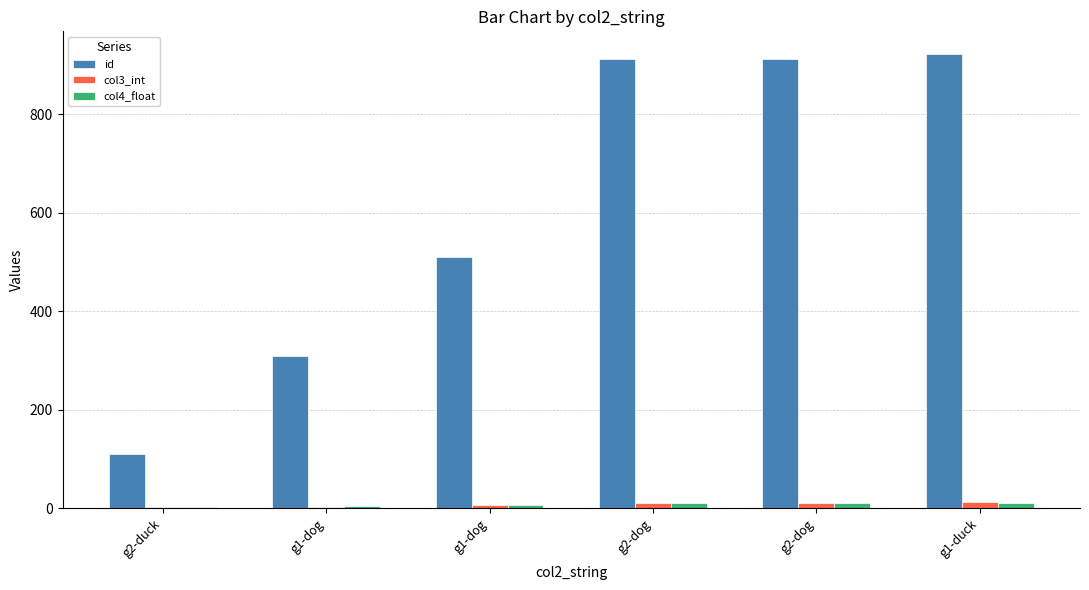

What is the difference between the maximum and second lowest values in the col4_float series?

6.6